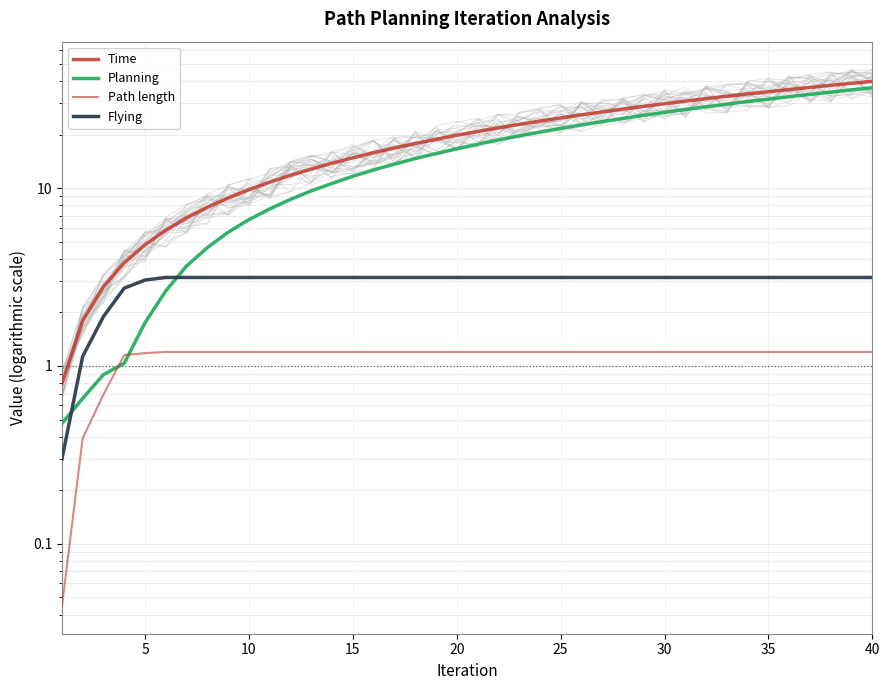

Which series changed the most between 35 and 40?

Planning